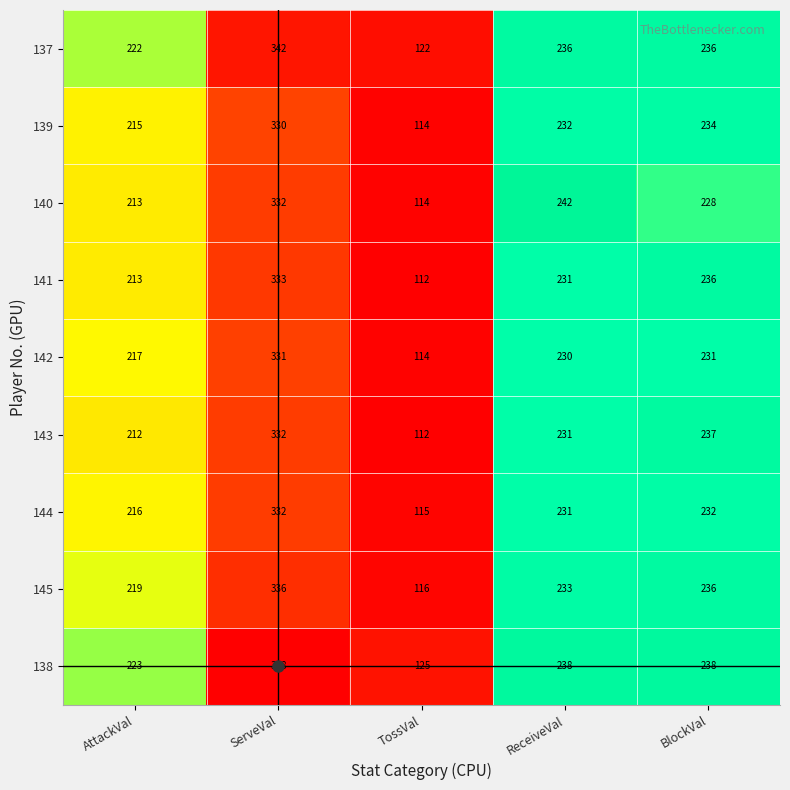

What is the sum of all 140 values?

1129